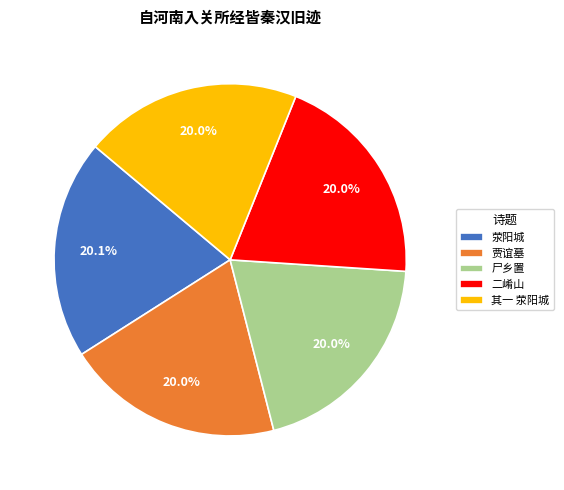

What percentage do 尸乡置 and 荥阳城 together represent?

40.1%